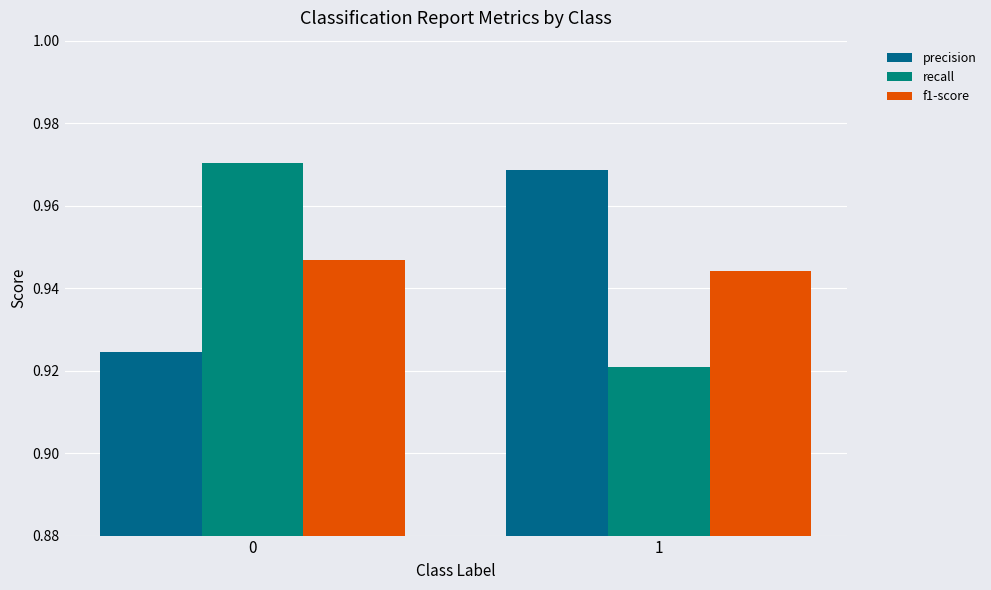

At which category does the chart reach its minimum across all series?

1